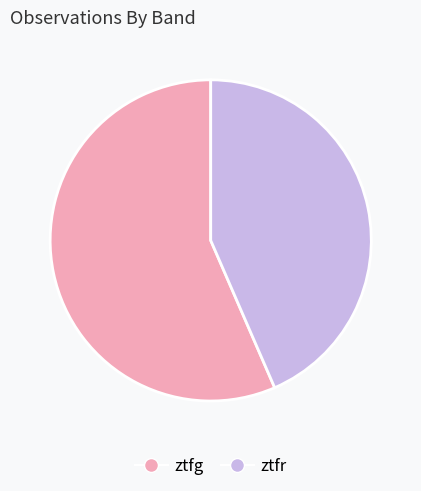

Combined, do ztfg and ztfr account for over 50%?

Yes